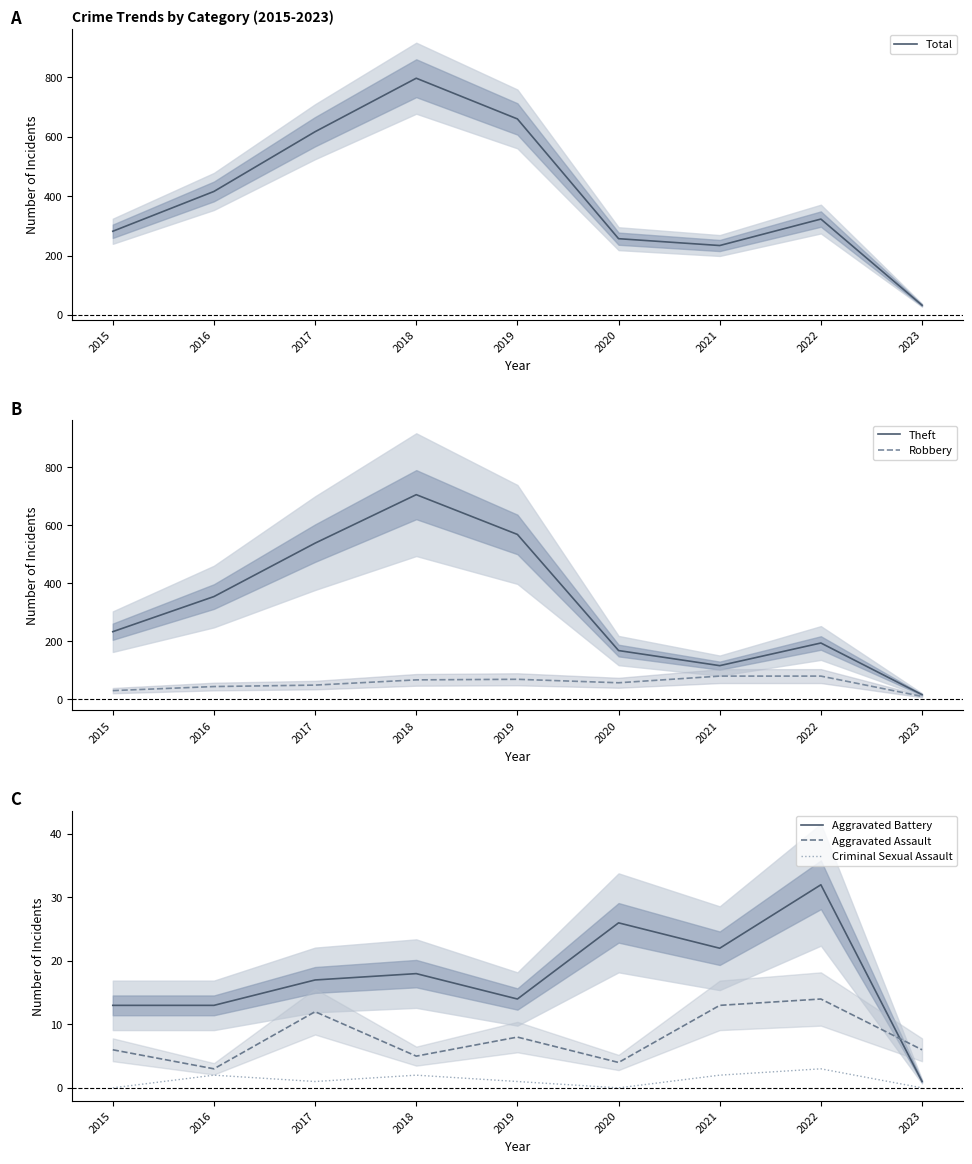

Between 2019 and 2021, which series saw the biggest shift?

Theft